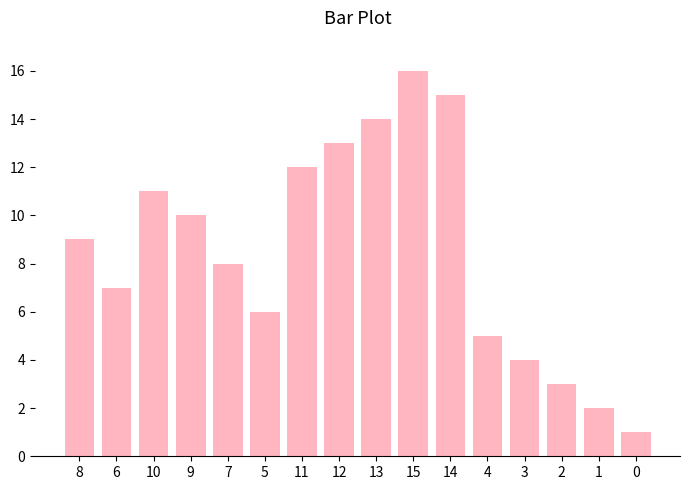

What is the difference between the maximum and minimum values?

15